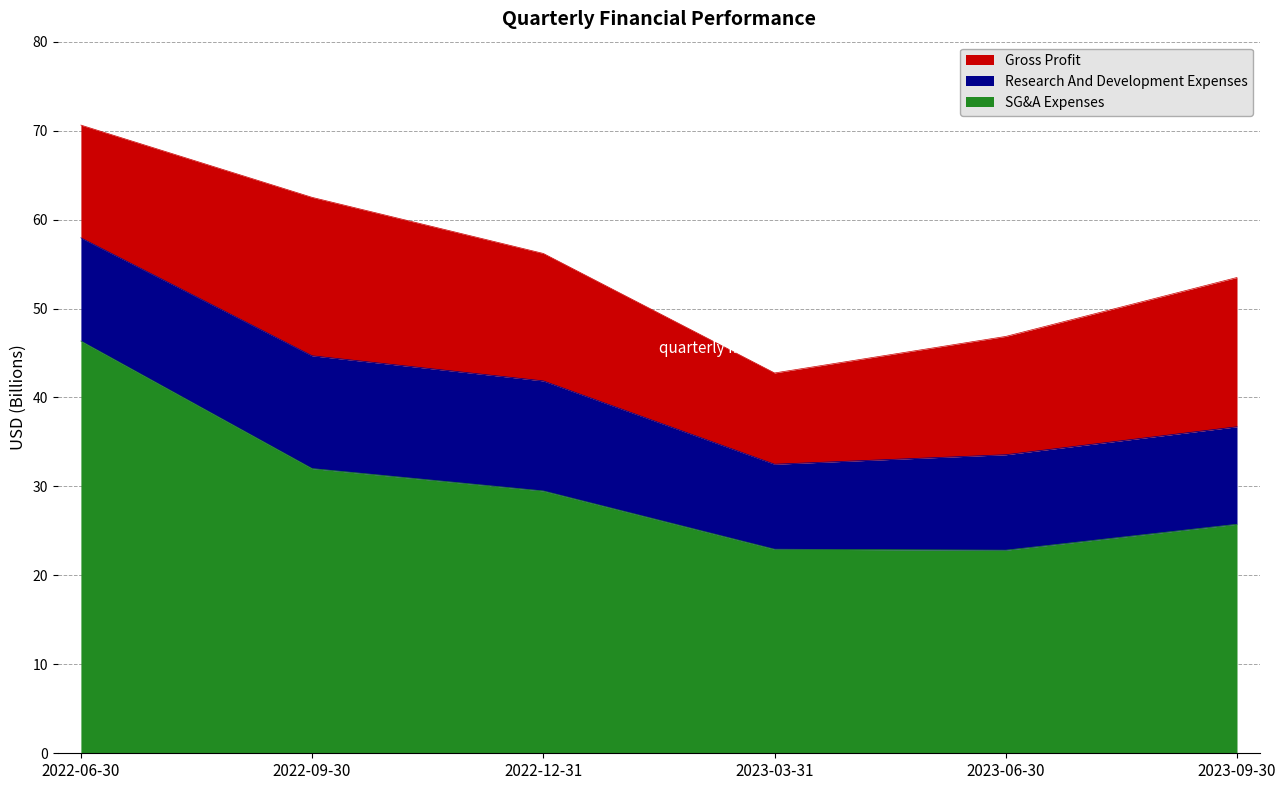

What are all the series names shown in the legend?

Gross Profit, Research And Development Expenses, SG&A Expenses